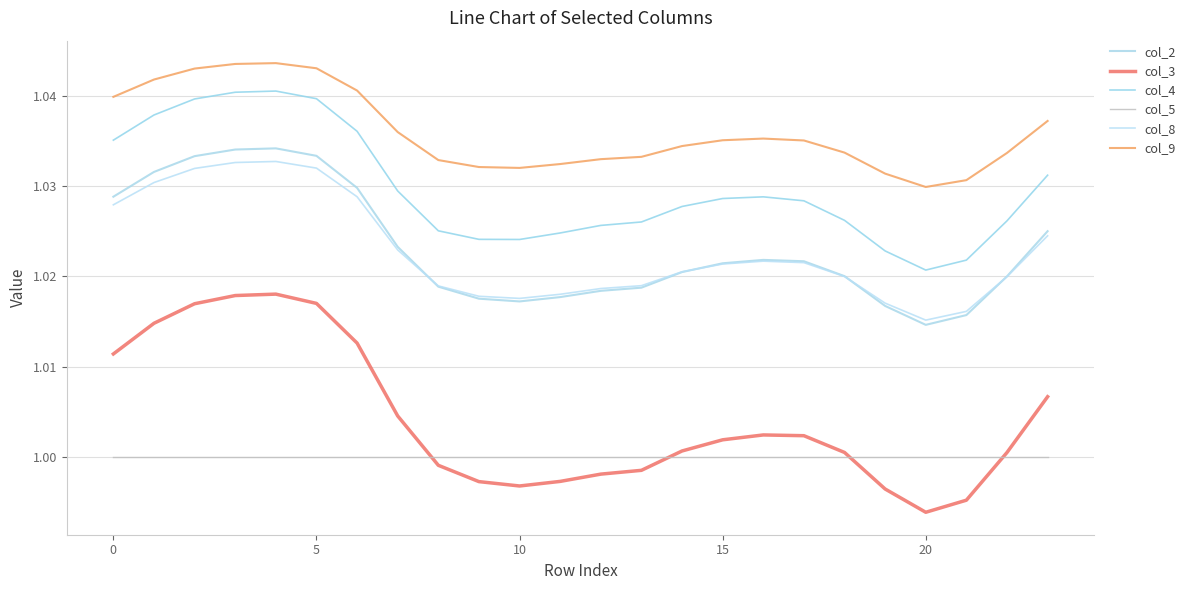

What is the label of the 22nd point from the left?

21